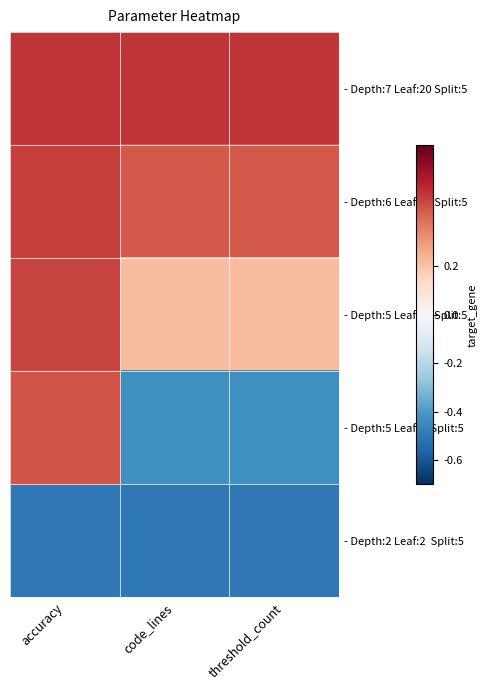

What is the greatest value displayed?

0.5